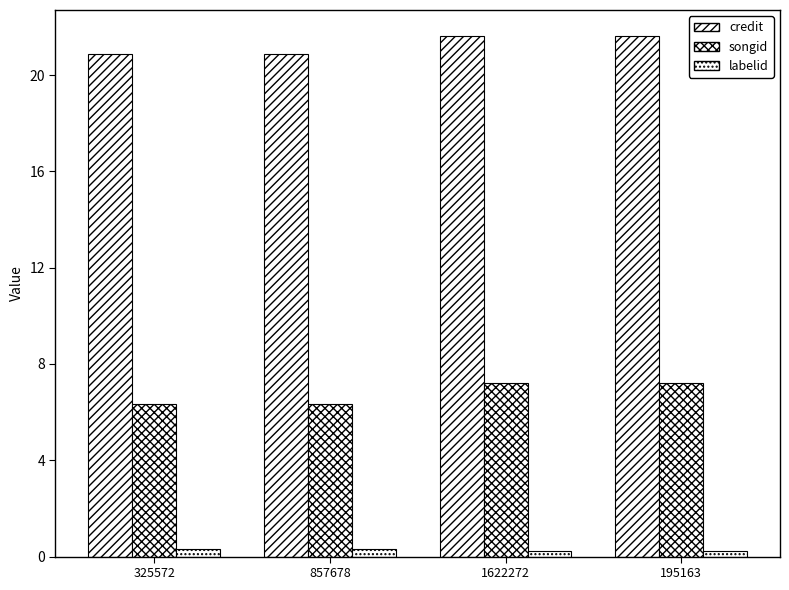

What position from the left is 857678?

2